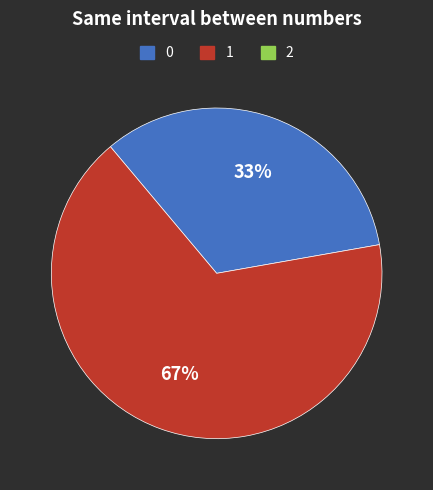

To the nearest percent, what is the average slice percentage?

50%